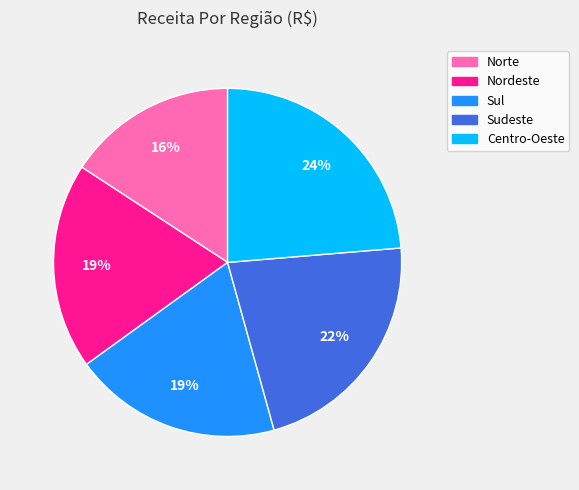

To the nearest percent, what is the combined percentage of Sul and Norte?

35%